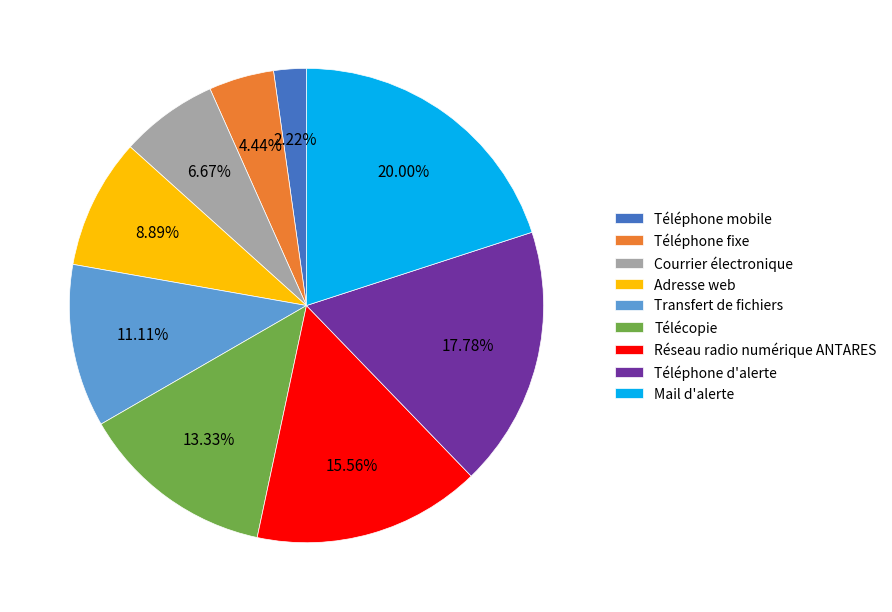

To the nearest percent, what portion does Adresse web represent?

9%